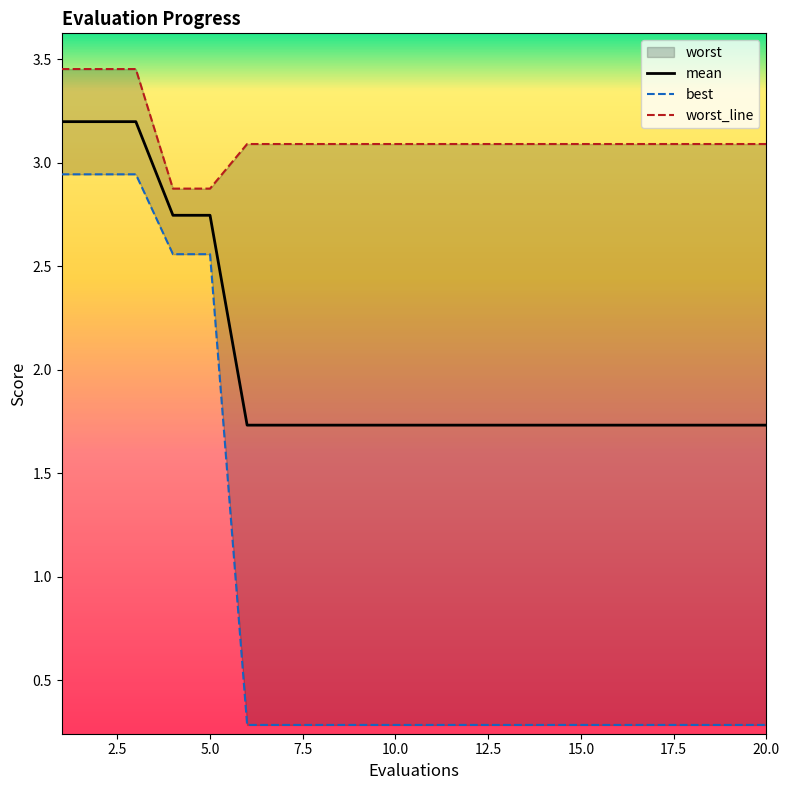

What is the value of the worst point at the 3rd from the left?

3.5